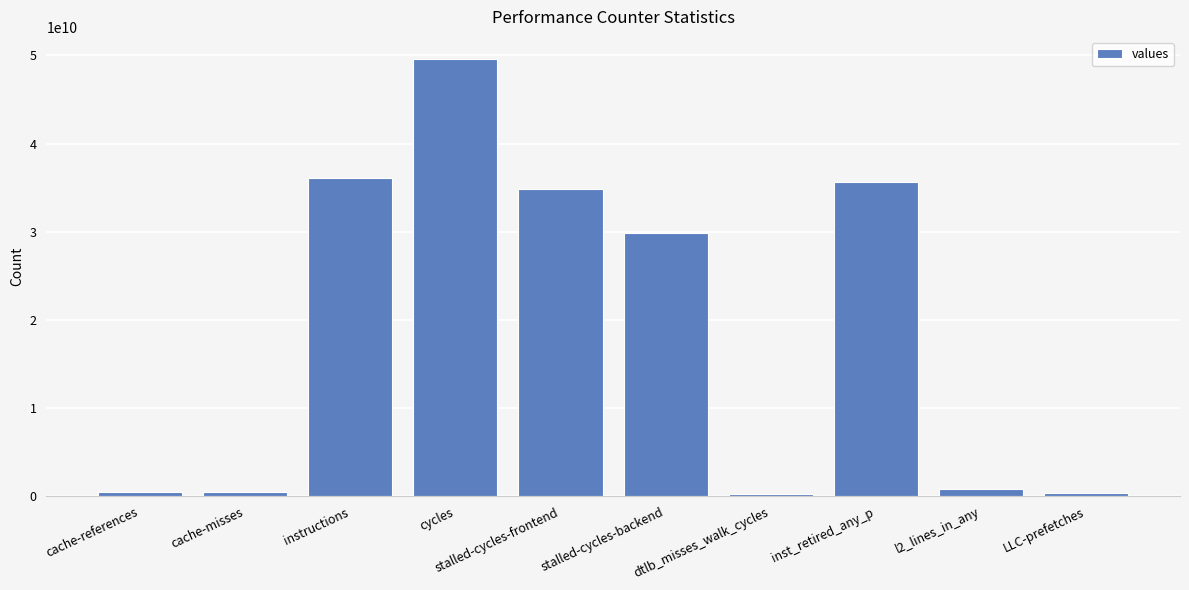

What is the label of the 8th bar from the right?

instructions